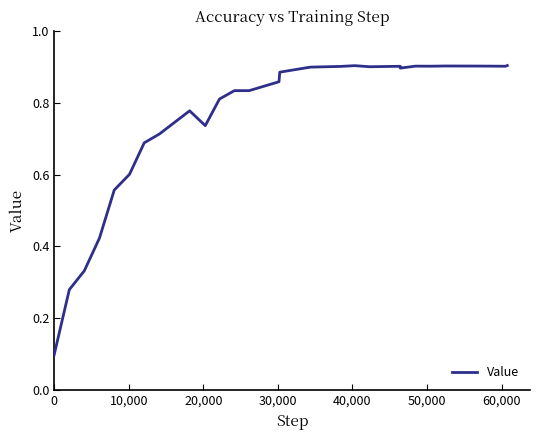

Does the chart display data point markers on the line(s)?

No